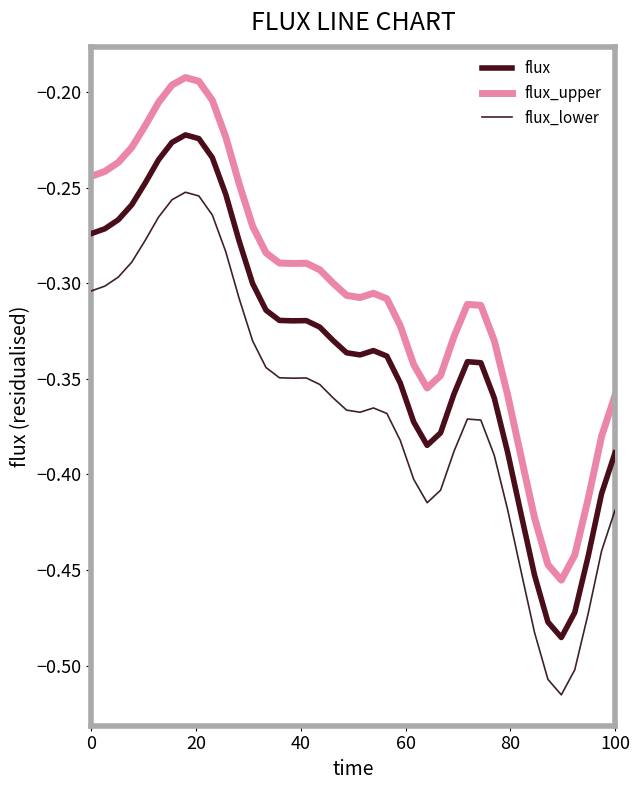

What is the sum of all flux_lower values?

-14.6